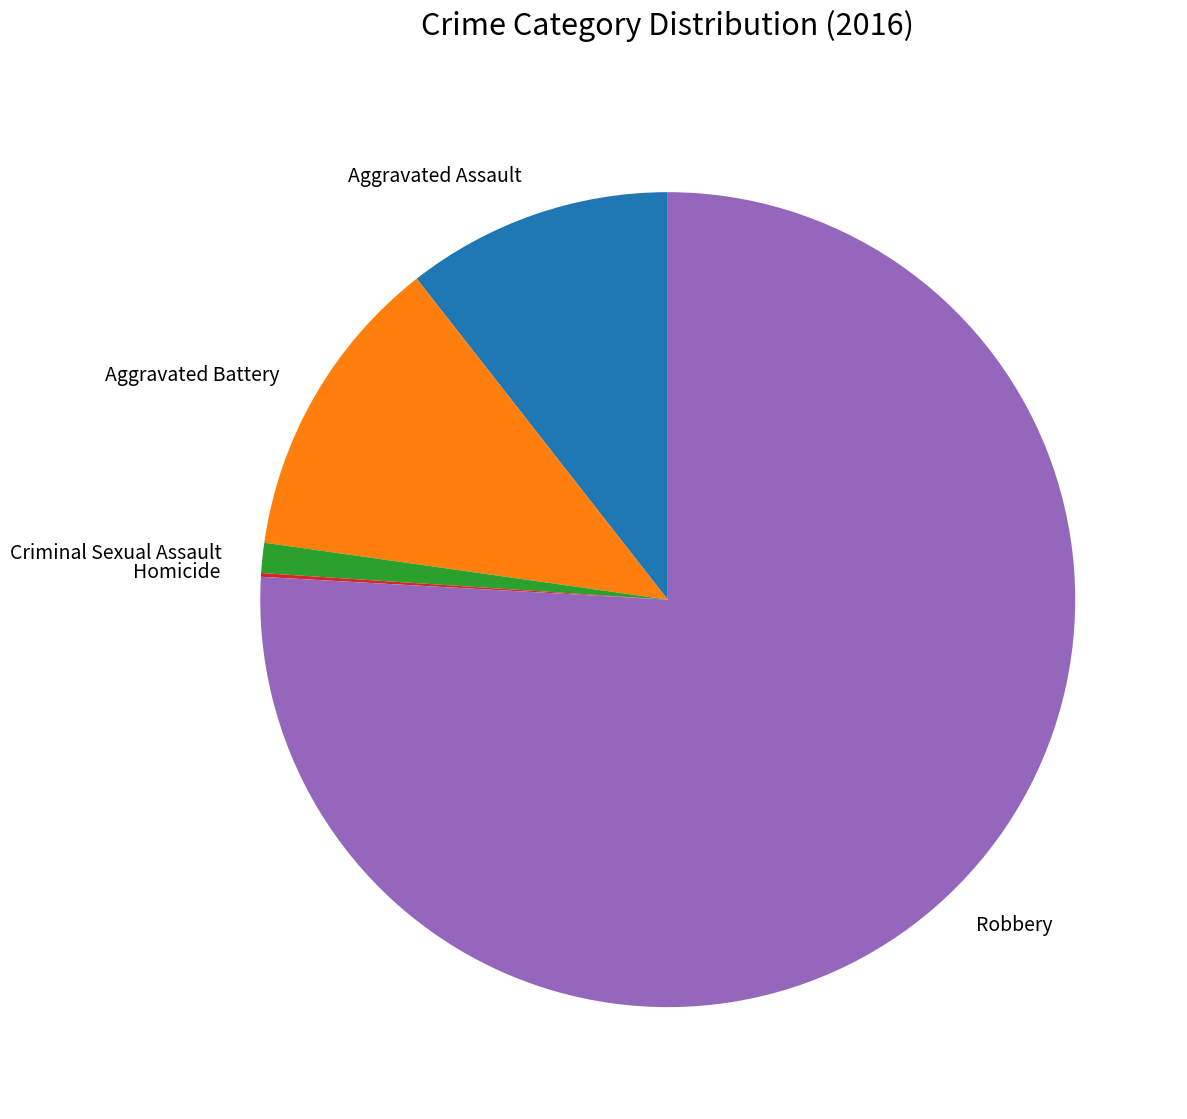

The Aggravated Battery slice represents 27% of the pie. True or false?

False